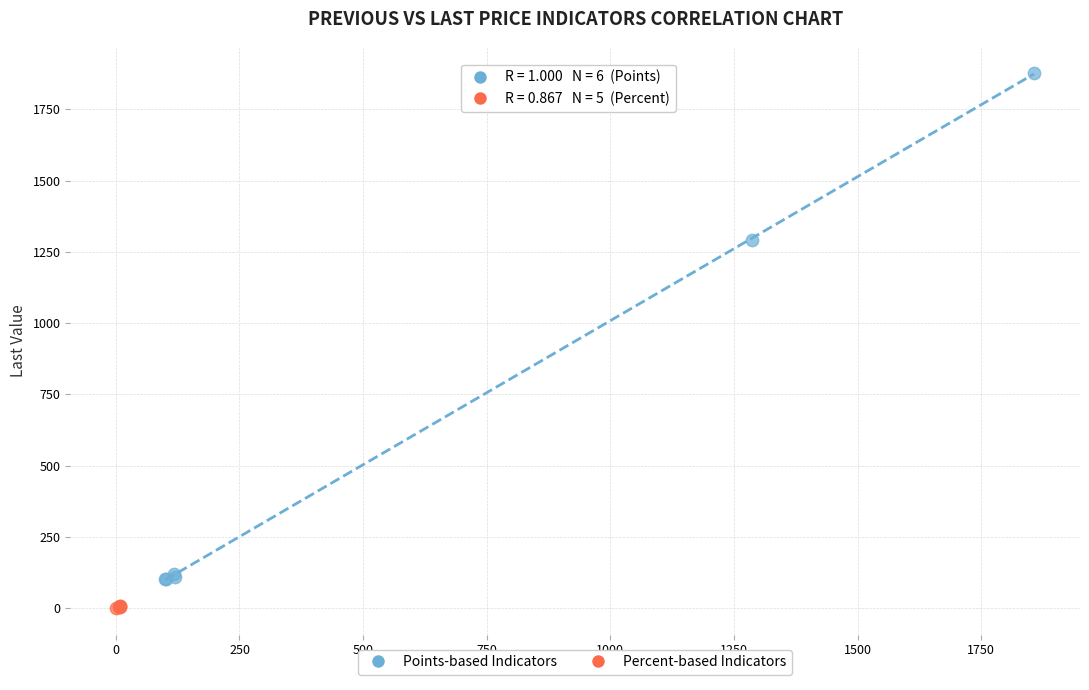

What are all the series names shown in the legend?

Points-based Indicators, Percent-based Indicators